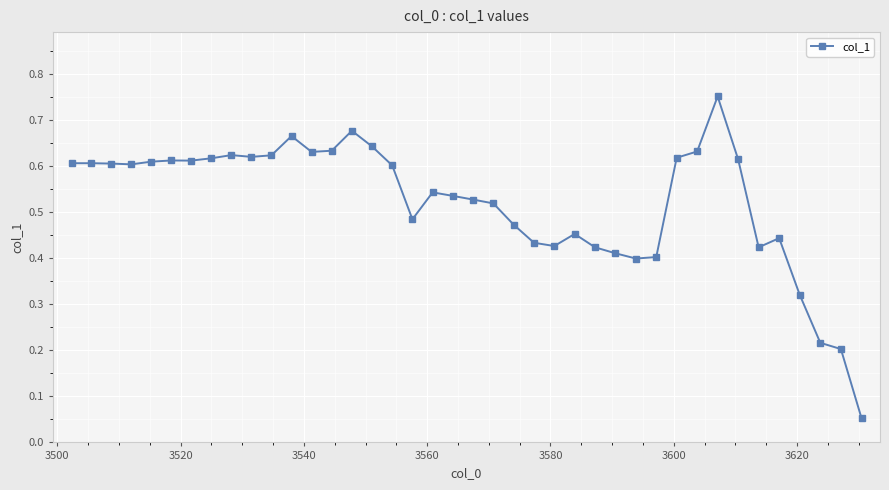

True or false: there are more than 0 points higher than both neighbors.

True